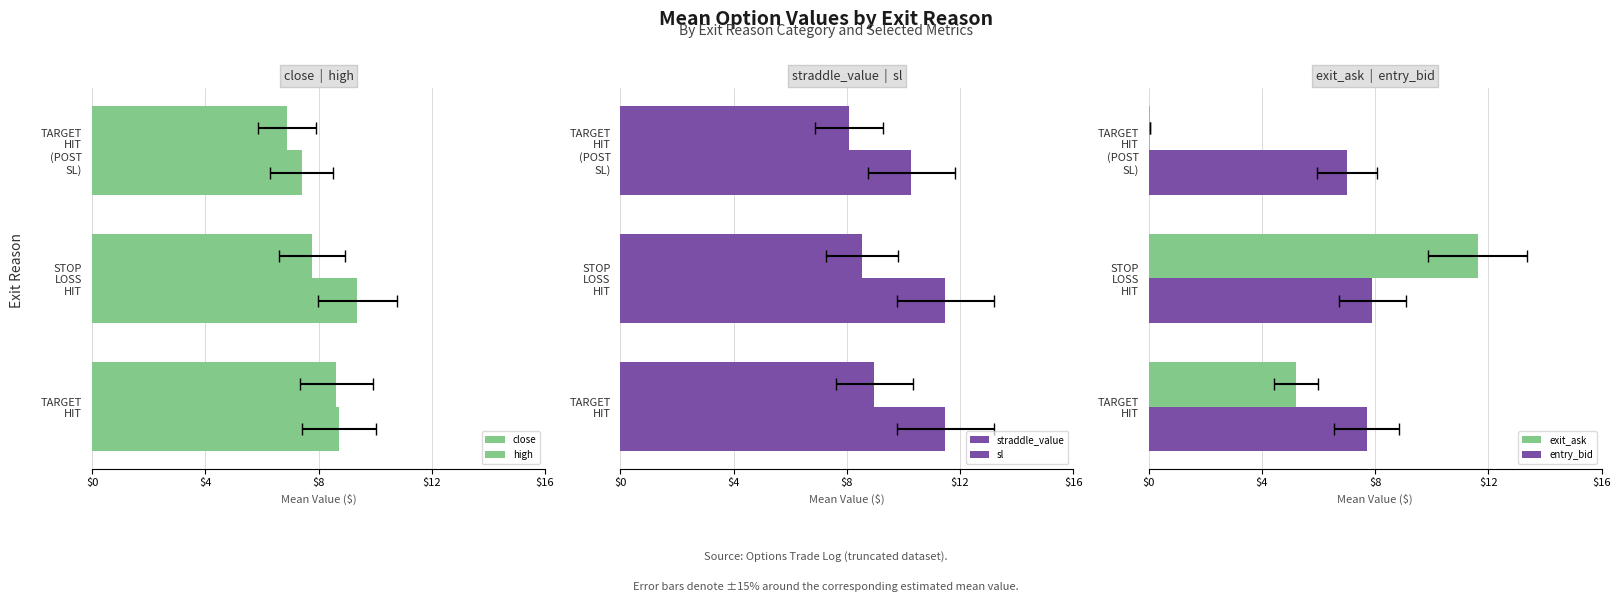

What is the value of the high bar at the 3rd from the left?

7.4